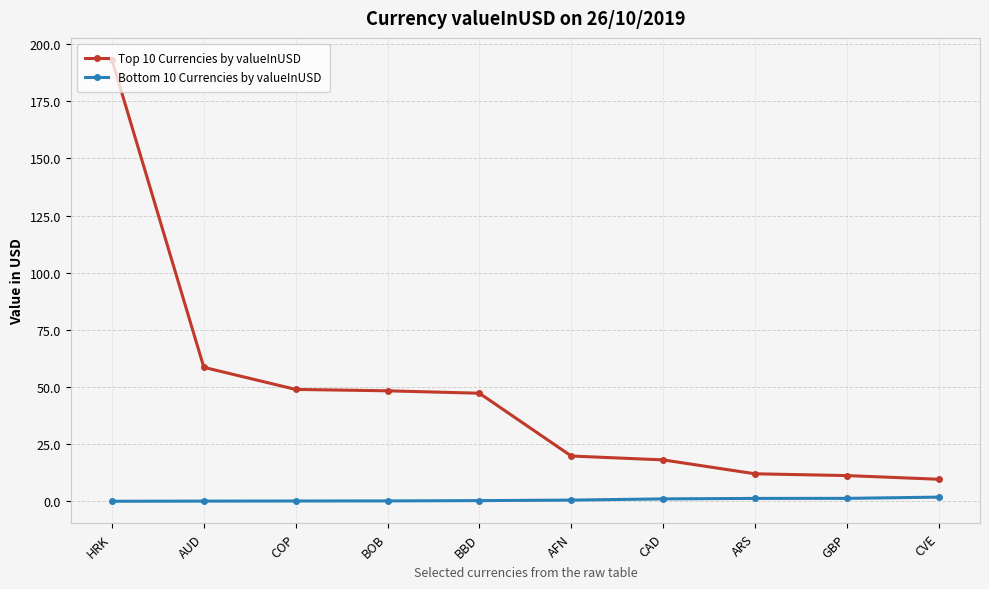

List the series in order of their overall mean, highest first.

Top 10 Currencies by valueInUSD, Bottom 10 Currencies by valueInUSD